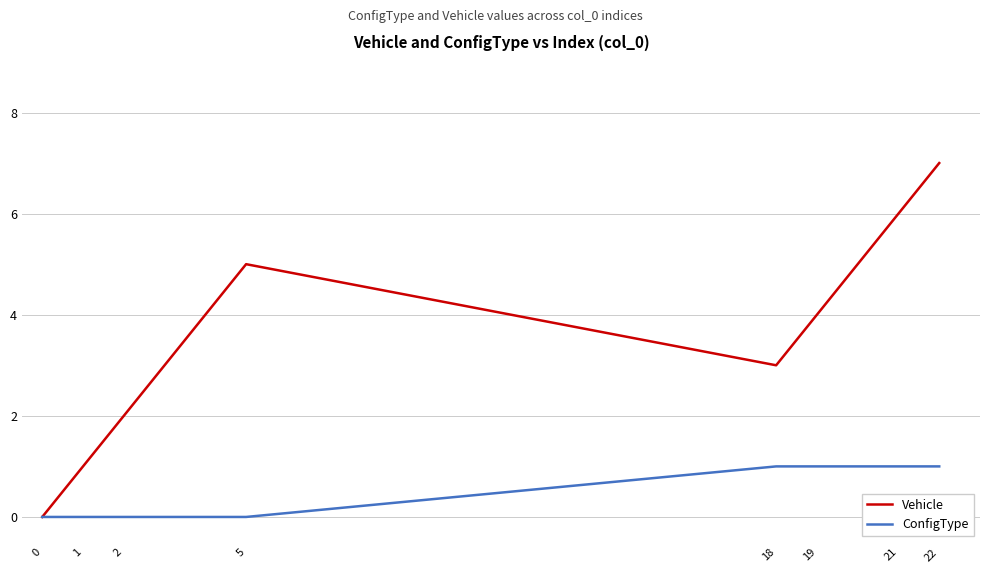

True or false: ConfigType has a value of 0 at 1.

True